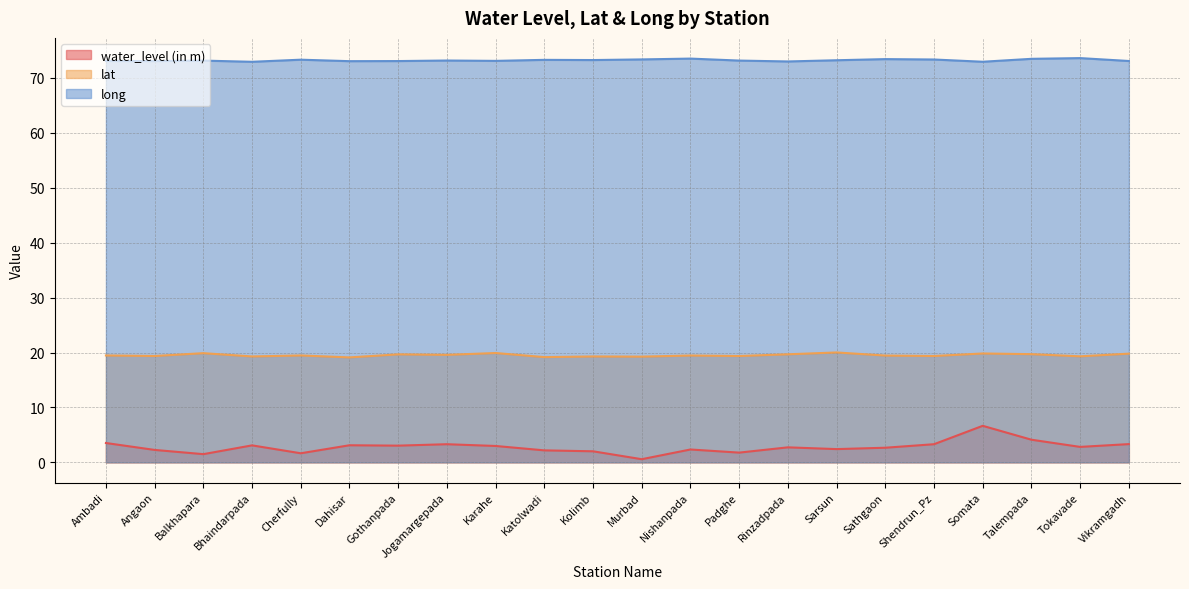

True or false: water_level (in m) has a value of 1.3 at Sarsun.

False